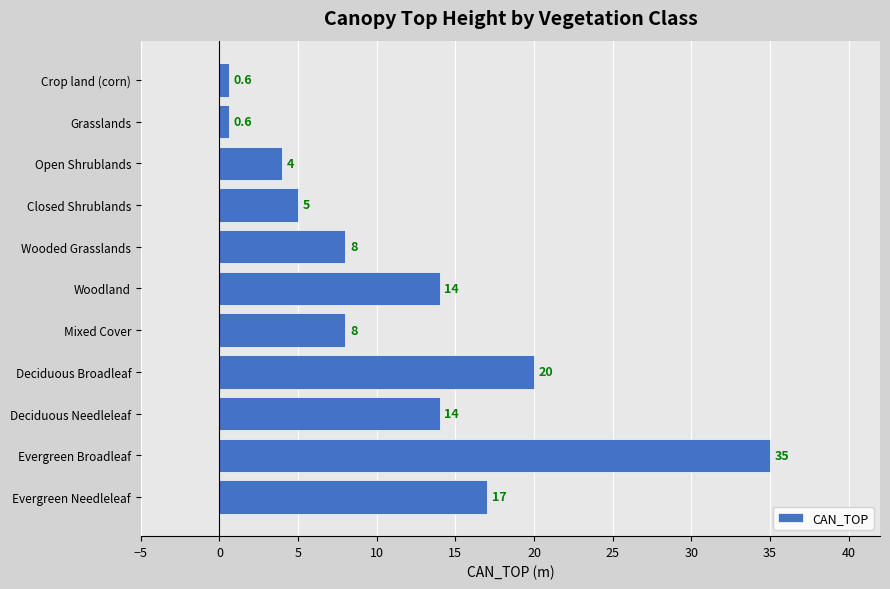

What is the average value?

11.5